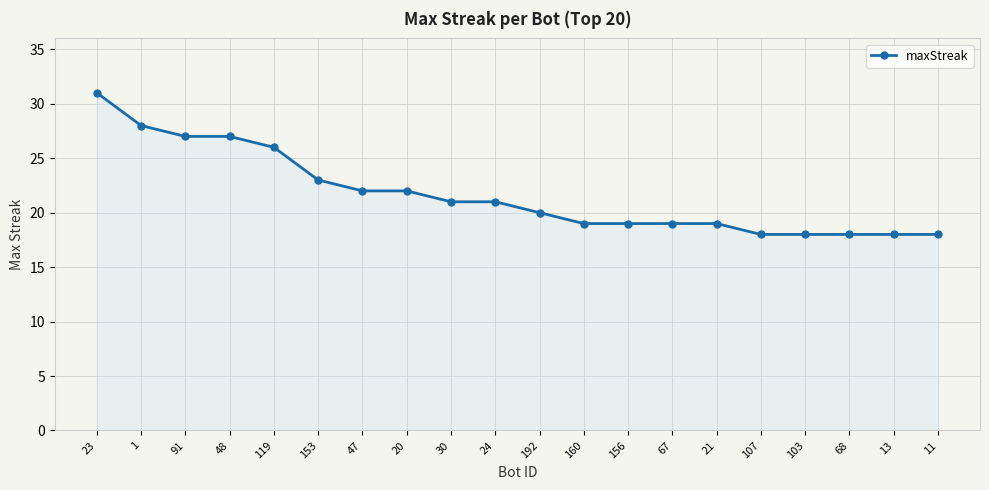

Reading left to right, extract all data points from this chart.

23=31	1=28	91=27	48=27	119=26	153=23	47=22	20=22	30=21	24=21	192=20	160=19	156=19	67=19	21=19	107=18	103=18	68=18	13=18	11=18